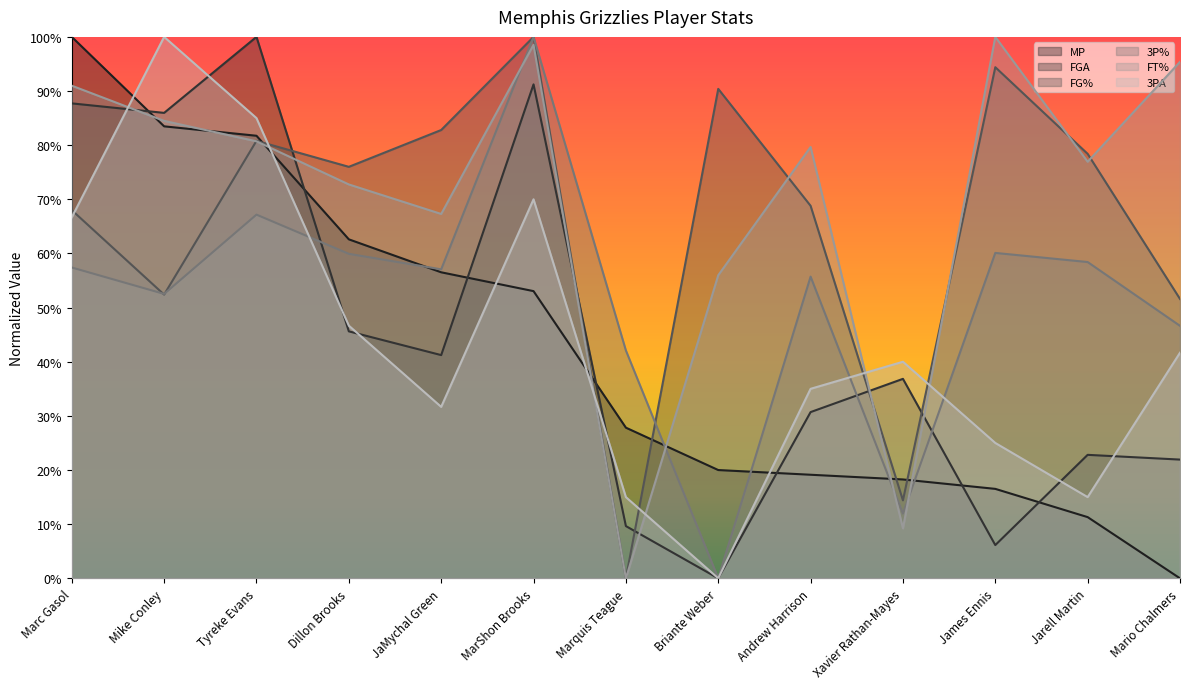

Where do FG% and MP first cross each other?

Tyreke Evans and Dillon Brooks